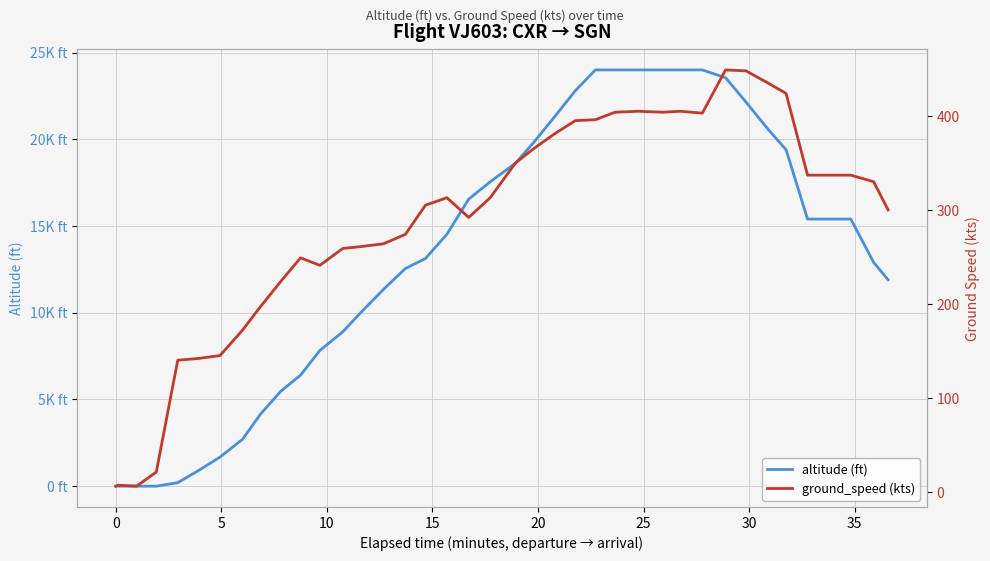

Which series has the largest total across all categories?

altitude (ft)